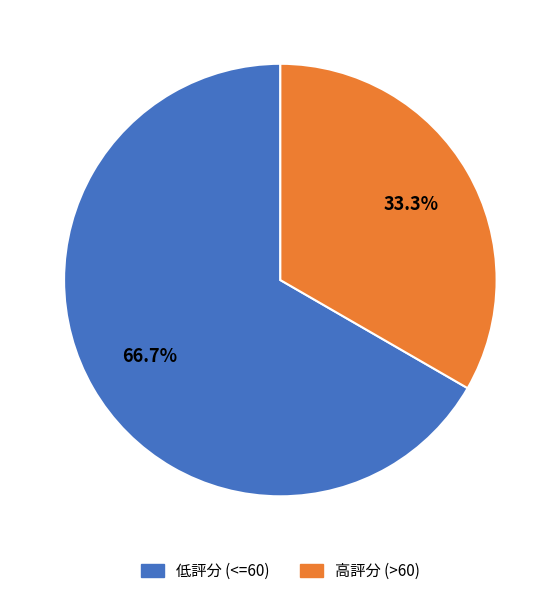

Which has a higher value, 低評分 (<=60) or 高評分 (>60)?

低評分 (<=60)